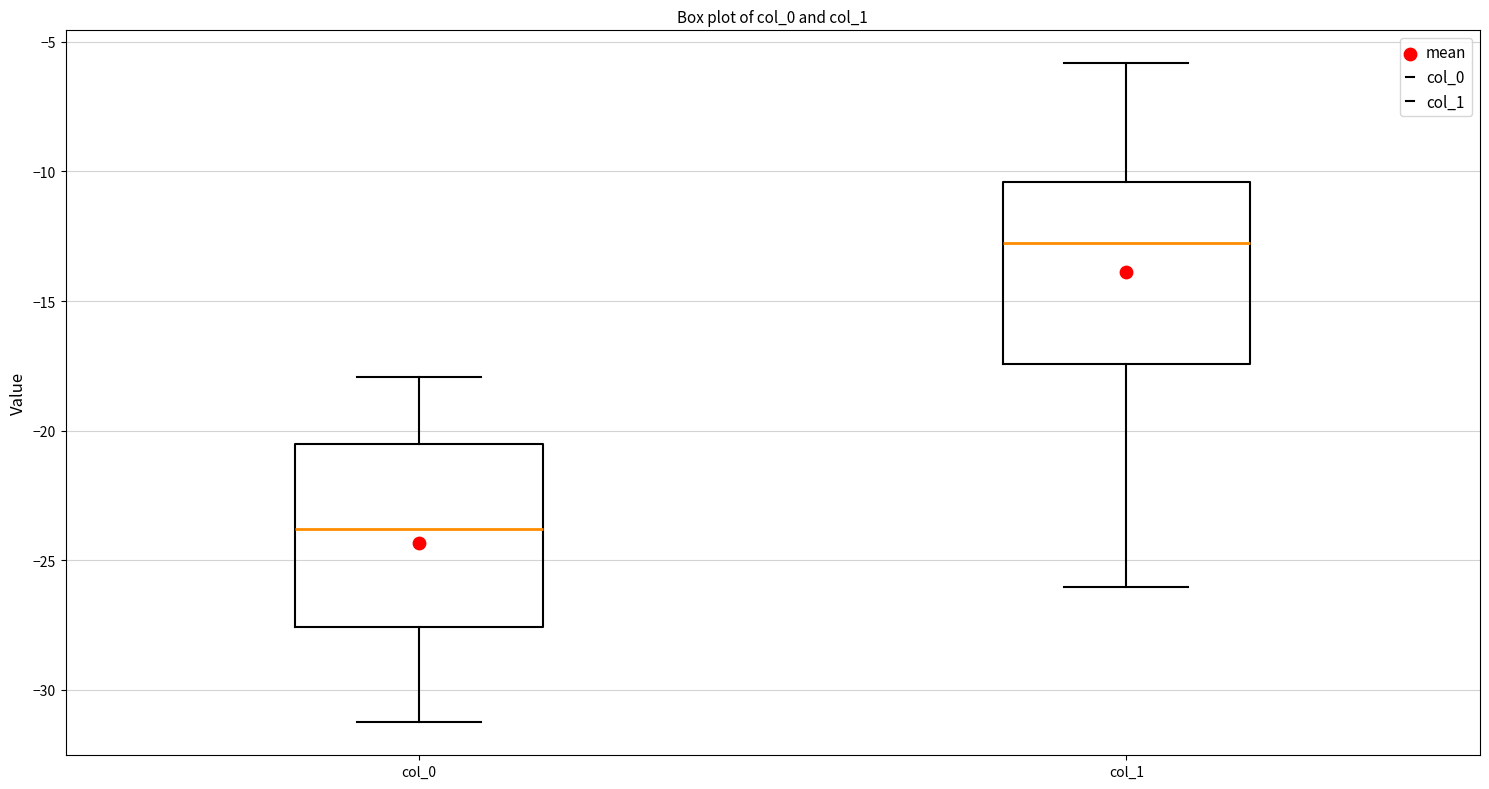

Reading left to right, transcribe this box plot: for each box, give where its median line is, the range the box spans, and where its two whiskers end, as read against the y-axis. The values are not printed on the chart, so give them approximately, as read against the axis.

col_0: median -24.0, box -27.5 to -20.5, whiskers -31.5 to -18.0
col_1: median -13.0, box -17.5 to -10.5, whiskers -26.0 to -6.0